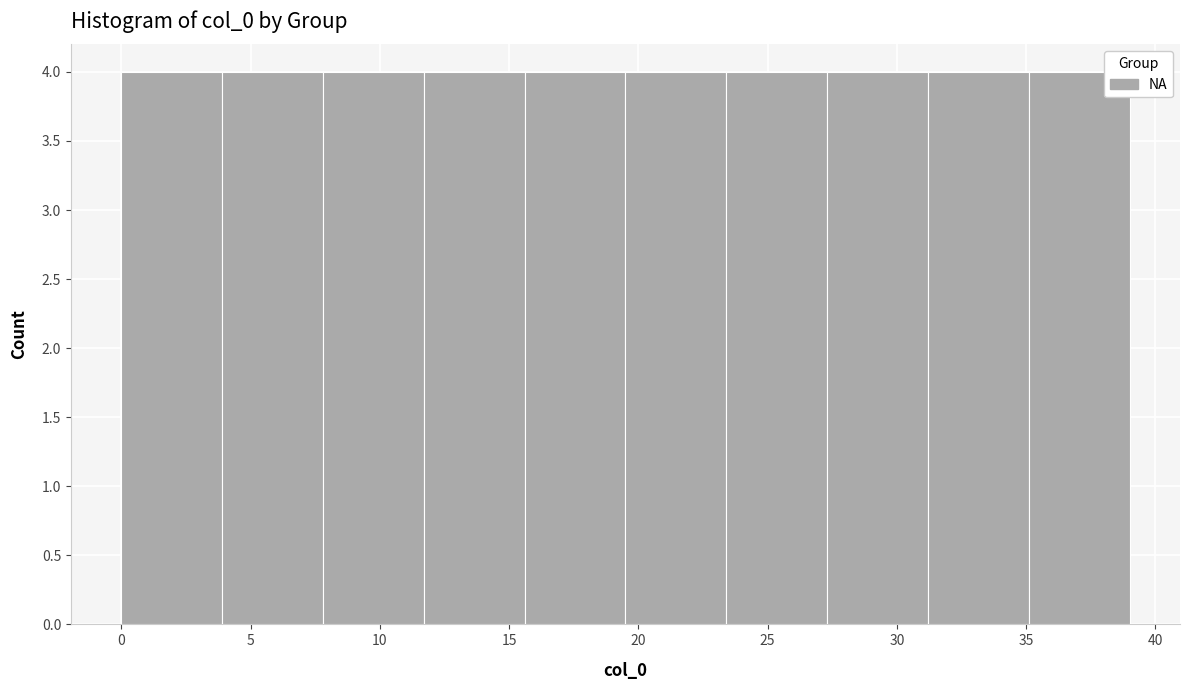

Reading left to right, list every bar in this chart as the range it spans on the x-axis followed by its height. Neither the bar edges nor the heights are printed on the chart, so give them approximately, as read against the axes.

0.0 to 3.9: 4
3.9 to 7.8: 4
7.8 to 11.7: 4
11.7 to 15.6: 4
15.6 to 19.5: 4
19.5 to 23.4: 4
23.4 to 27.3: 4
27.3 to 31.2: 4
31.2 to 35.1: 4
35.1 to 39.0: 4